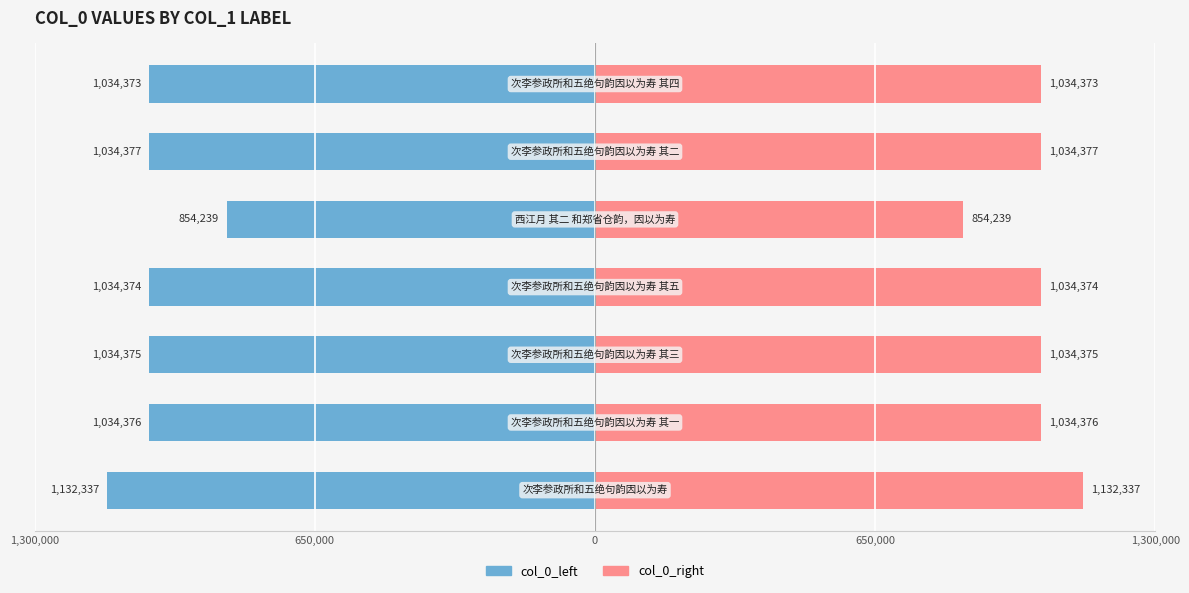

What is the greatest value displayed?

1132337